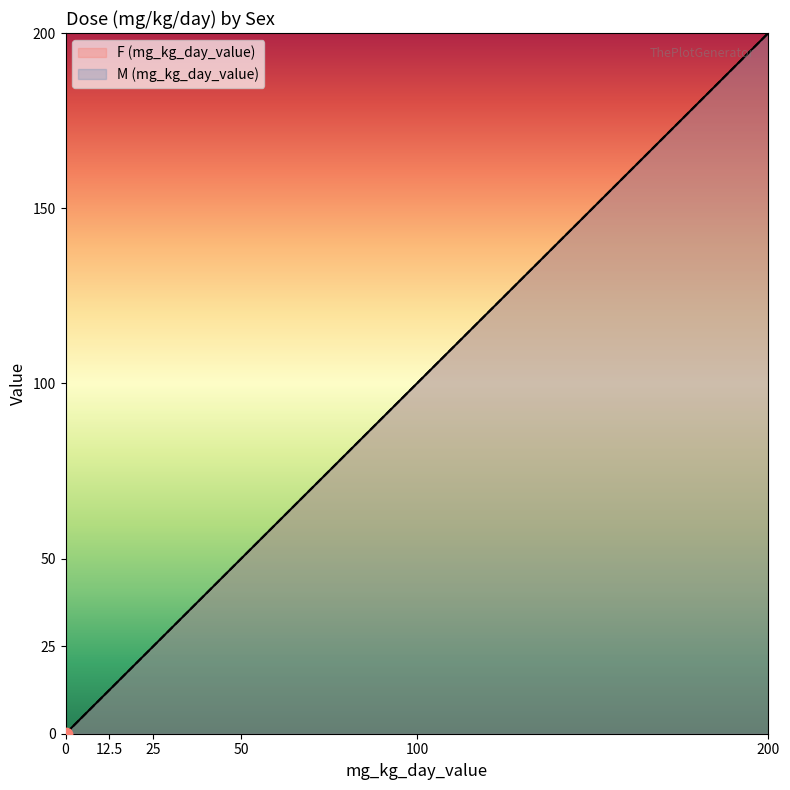

Which series has the widest spread of Y values?

F (mg_kg_day_value)